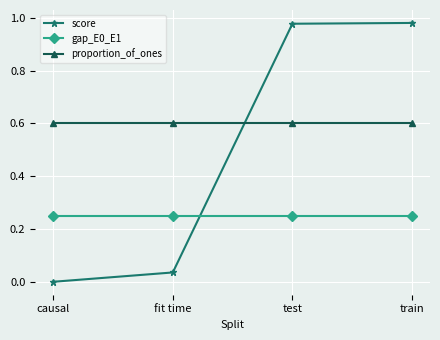

True or false: proportion_of_ones has more than 1 interior local peaks.

False